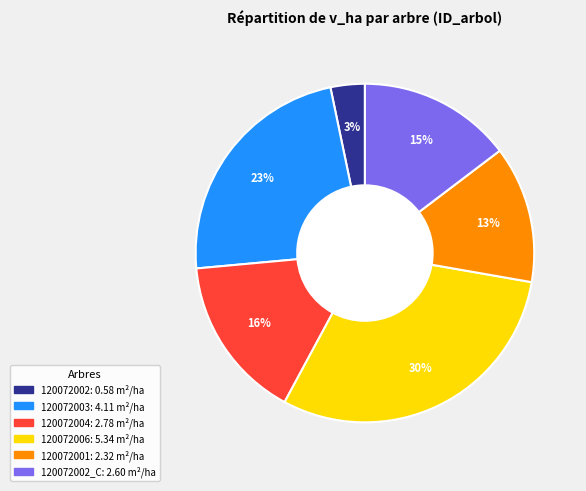

Count the number of slices in the pie.

6